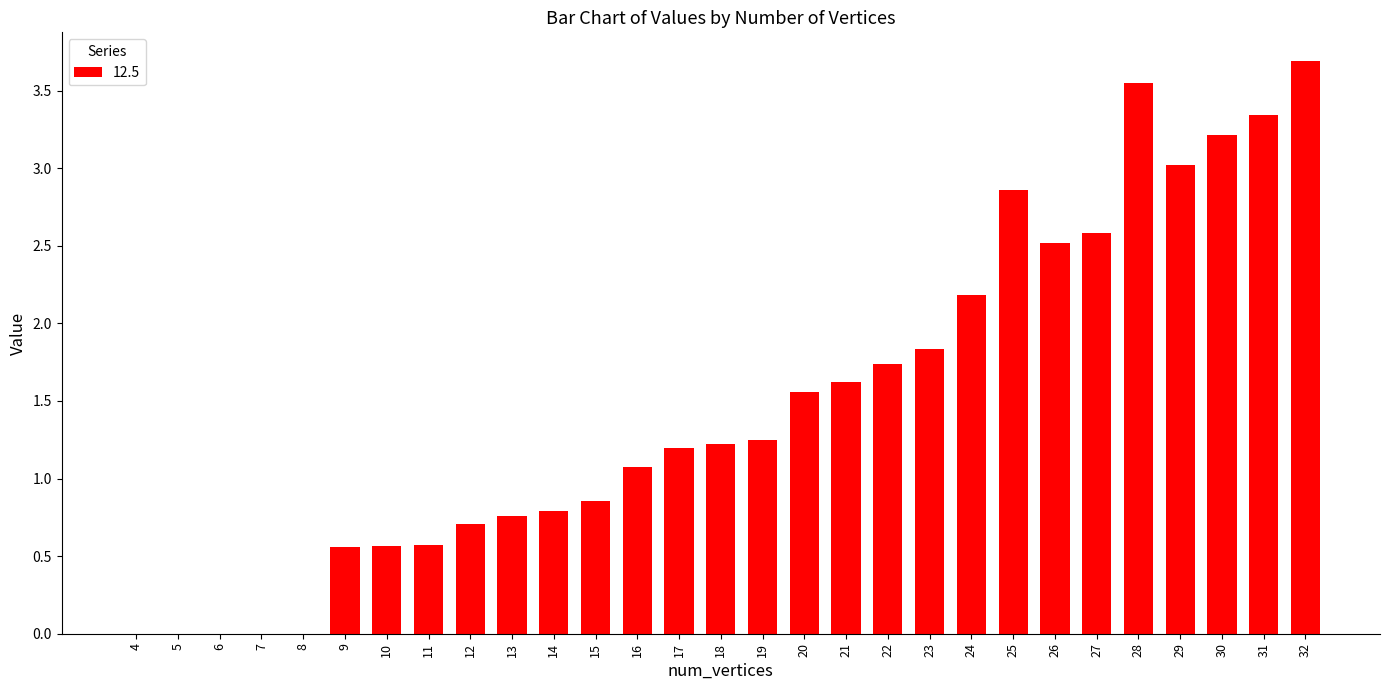

How many data points are above 1?

17